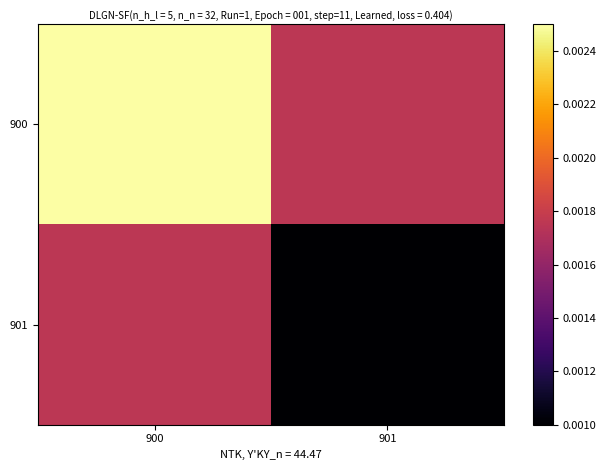

How many data points does each series have?

2